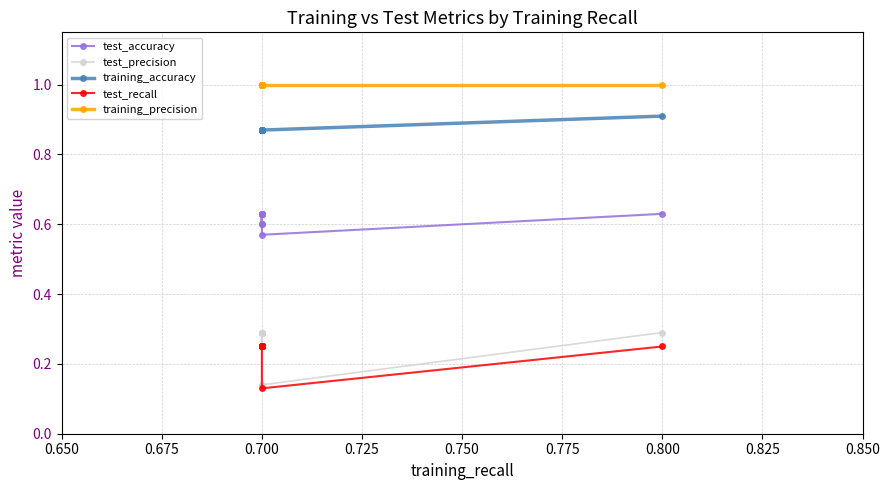

The value of test_accuracy at 0.700 is 0.6. True or false?

True